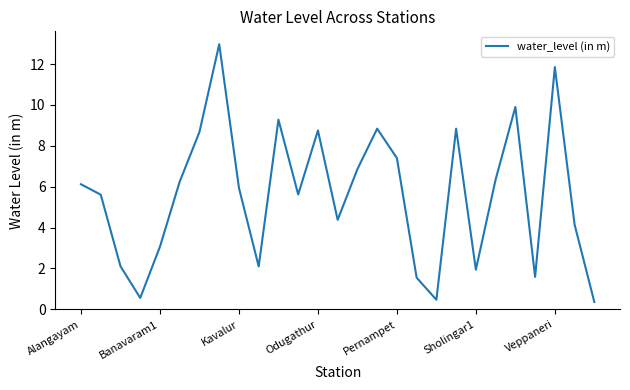

What is the difference between the maximum and minimum values?

12.6